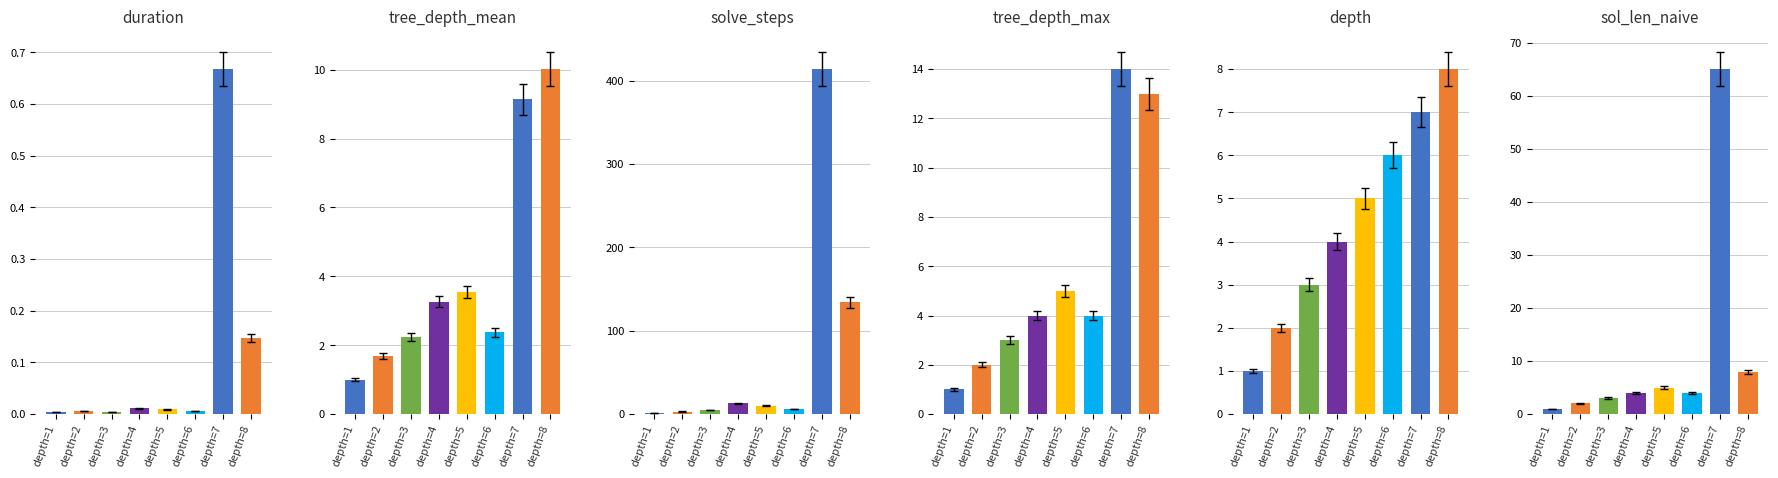

What is the value of the tree_depth_max bar at the 3rd from the left?

3.1